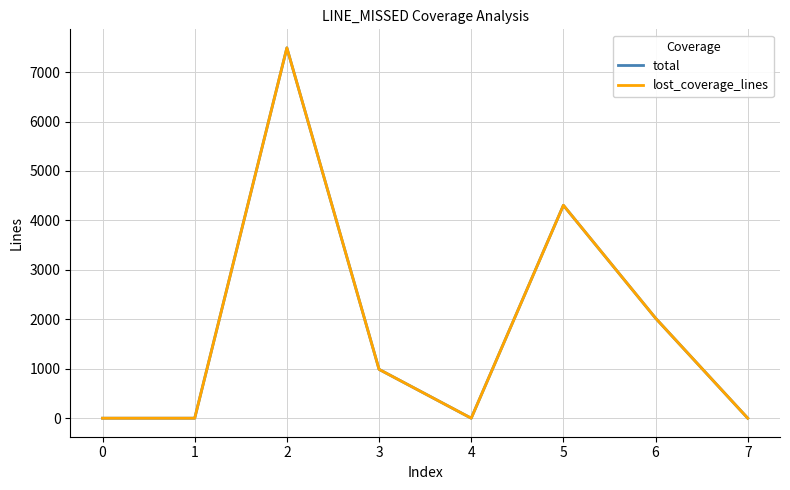

Which series has the widest spread of values?

total